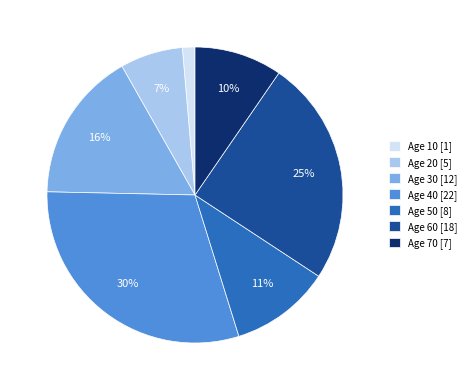

Is it true that Age 40 [22] is 30% of the pie?

True